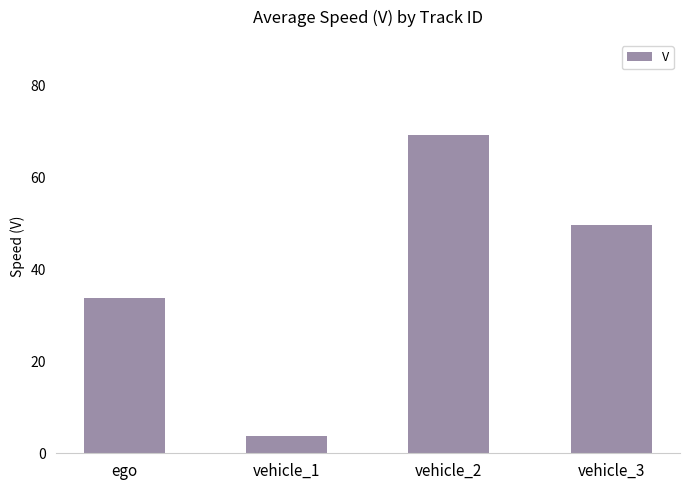

Approximately how many times larger is the value at vehicle_3 compared to vehicle_1?

12.9